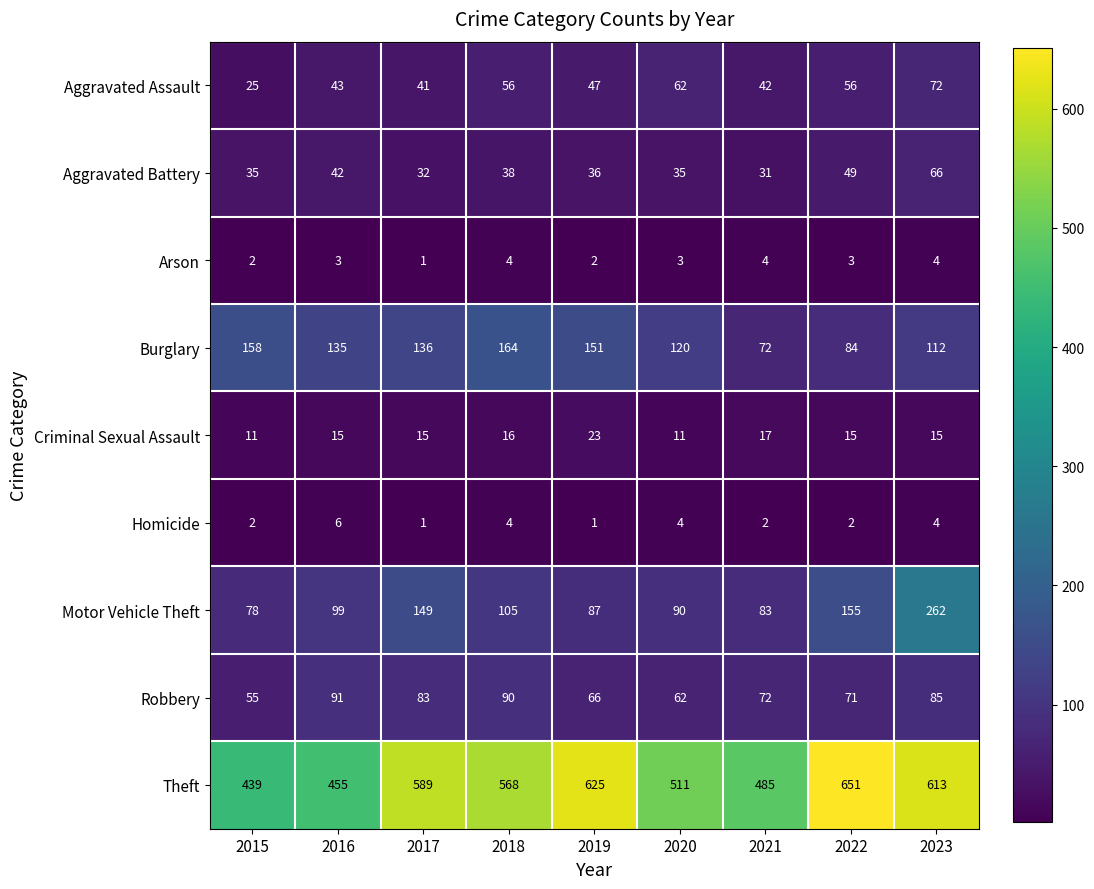

Read the Homicide value at 2020.

4